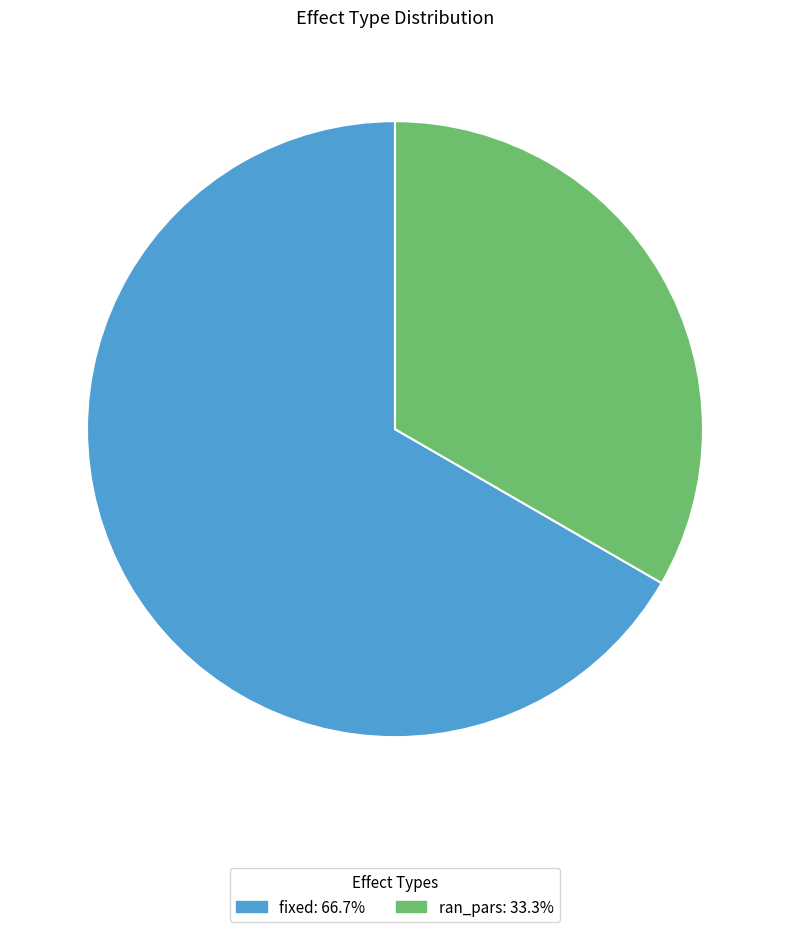

The fixed slice represents 67% of the pie. True or false?

True